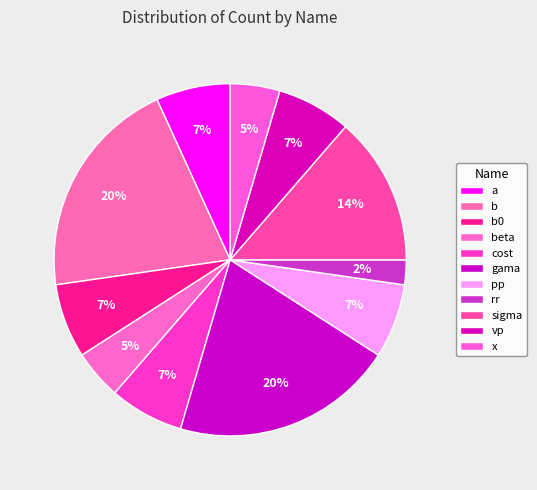

How many segments does this pie chart have?

11